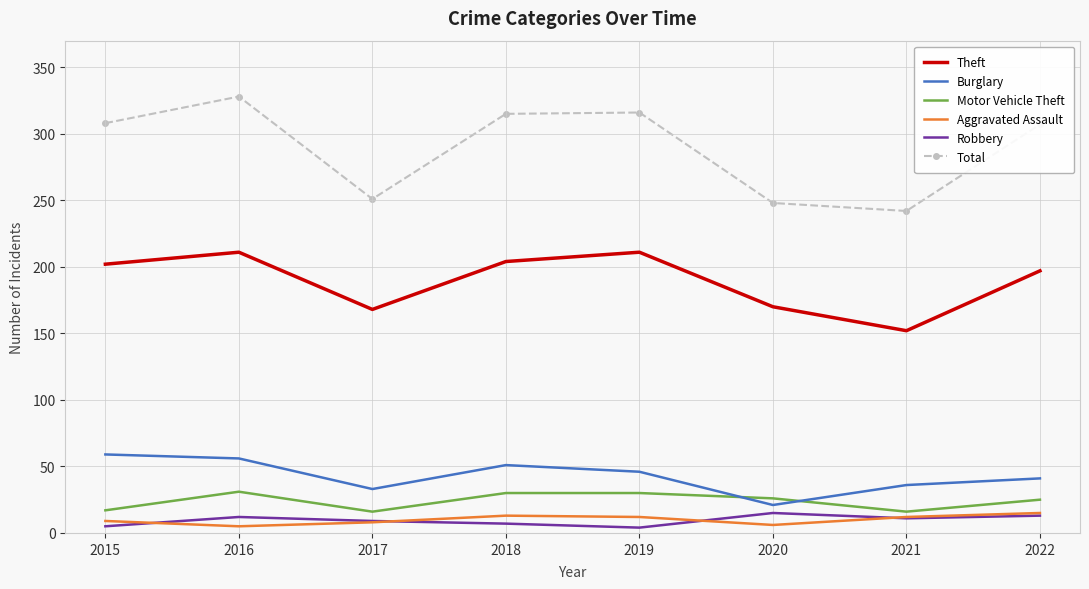

What is the highest value of the Theft series?

211